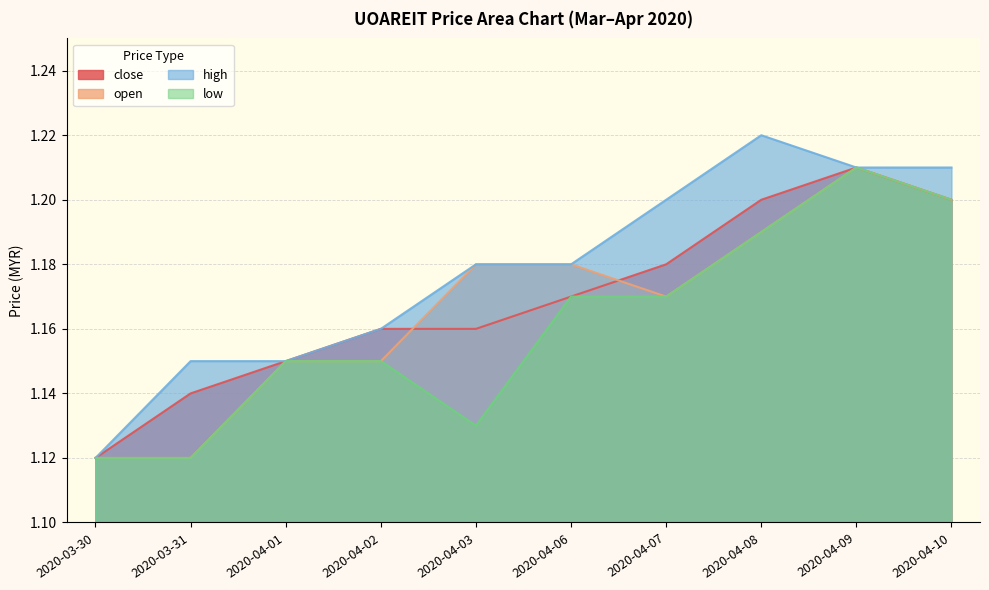

True or false: close has more than 0 points higher than both neighbors.

True